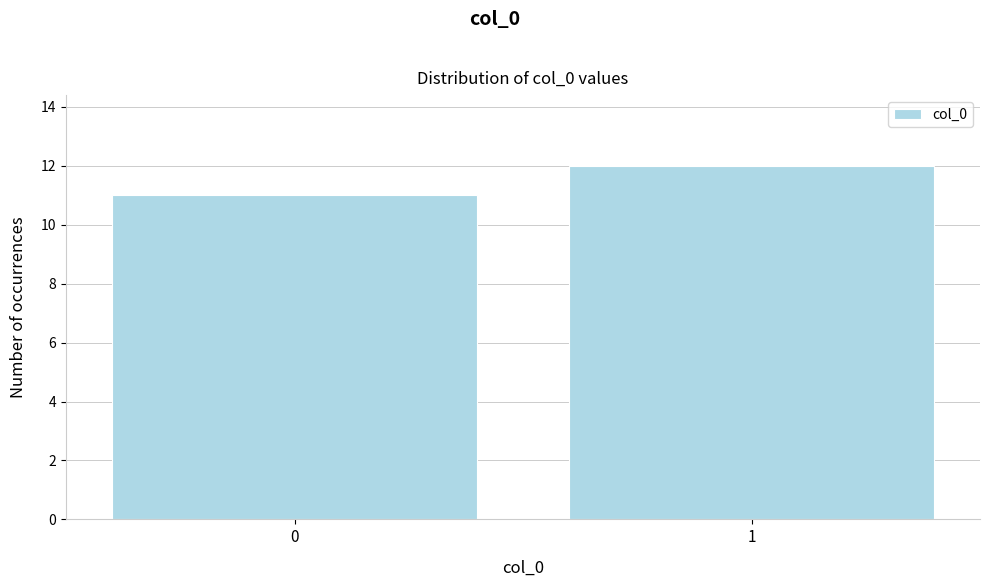

Reading left to right, transcribe all the data shown in this chart.

11	12